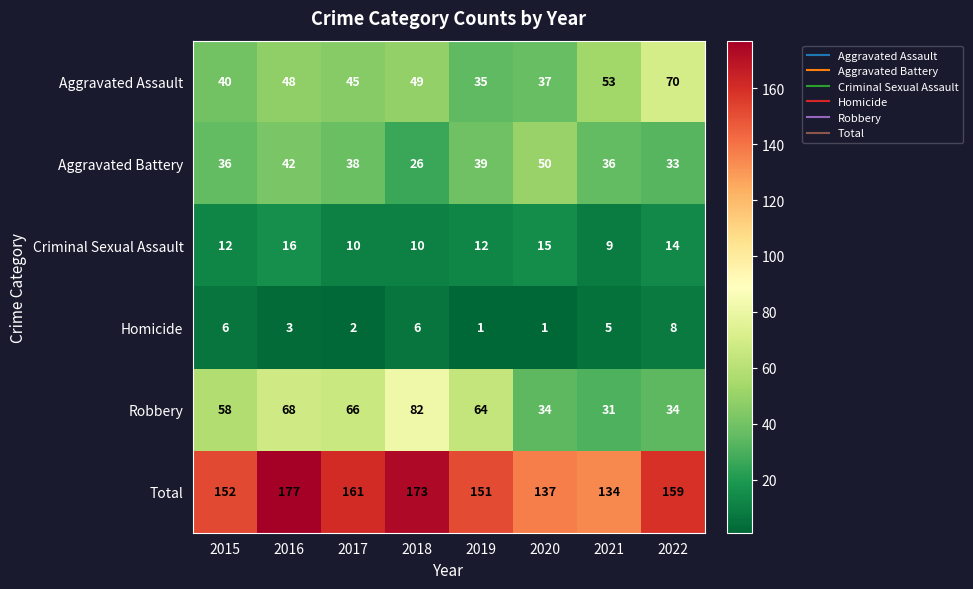

How many distinct data groups are displayed?

6